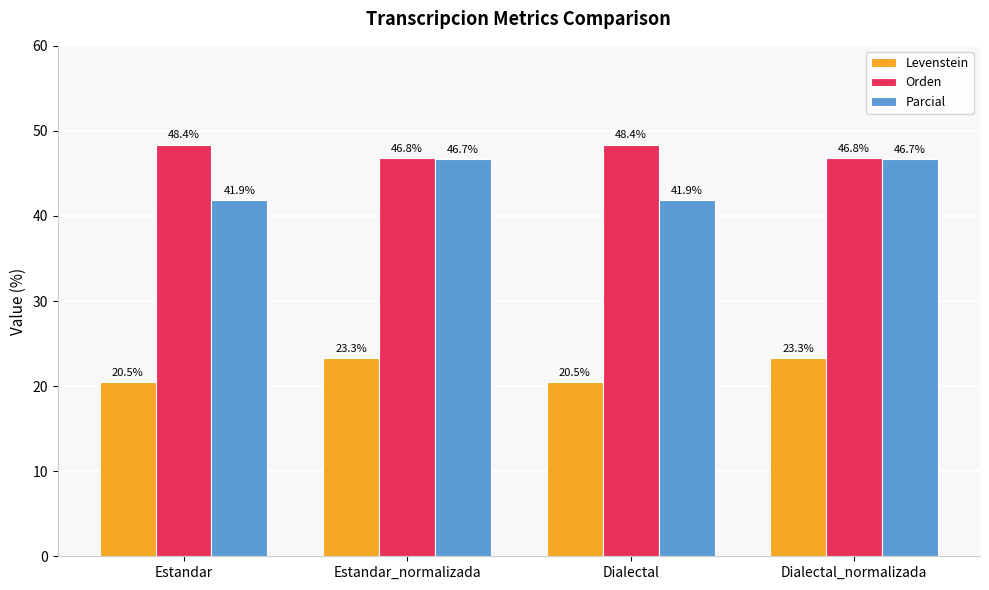

Are the bars horizontal?

No